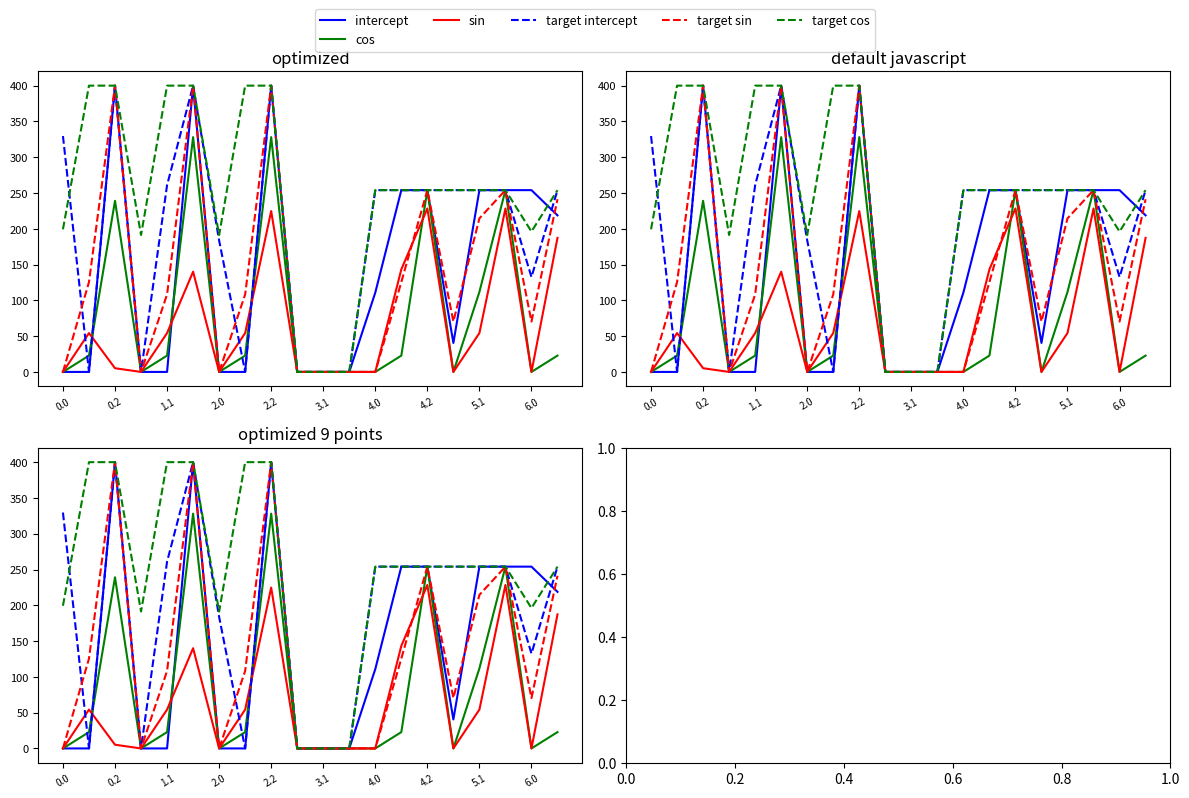

What is the difference between the maximum and second lowest values in the sin series?

228.4